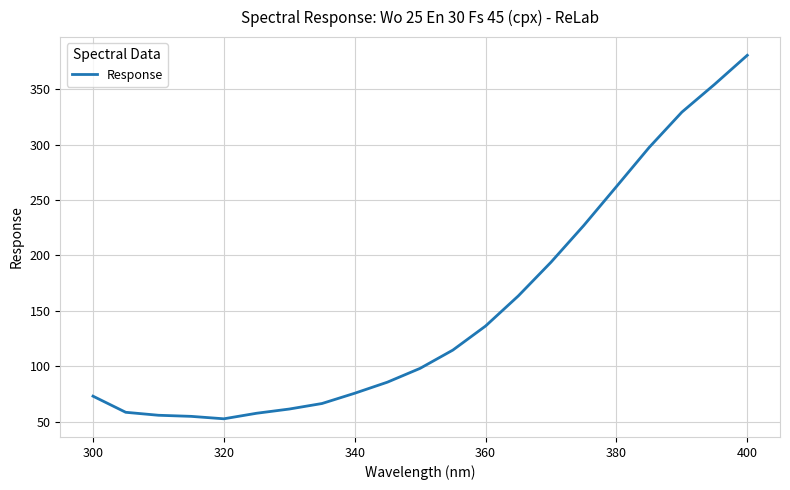

What is the maximum value shown in the chart?

380.7